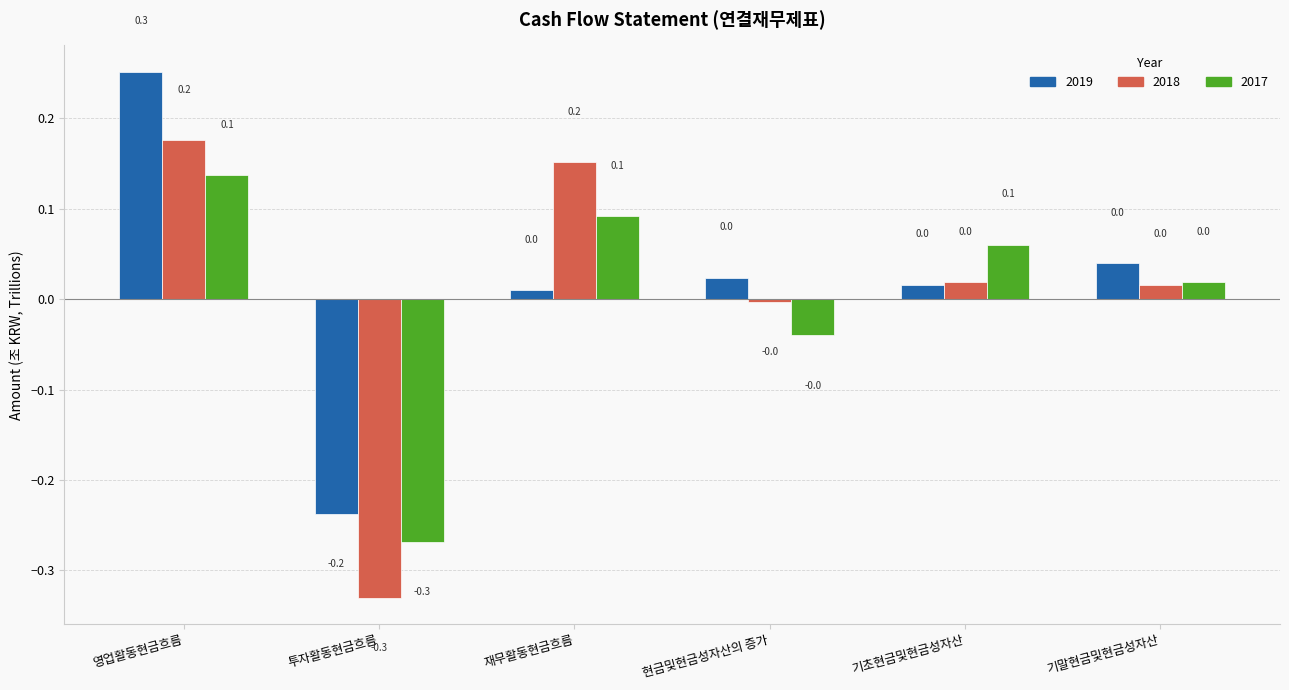

At which category is the sum across all series the highest?

영업활동현금흐름